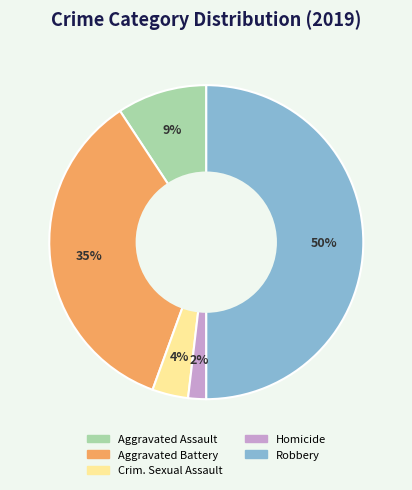

How many slices are in this pie chart?

5